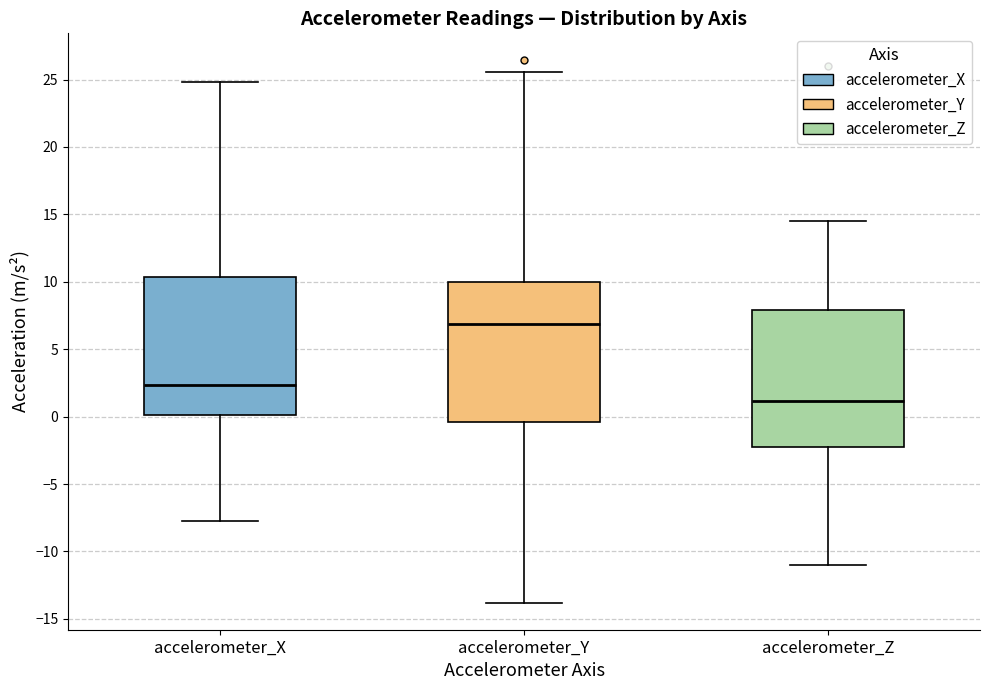

Where does the lower whisker of the box for accelerometer_Z end on the y-axis? The values are not printed on the chart, so give them approximately, as read against the axis.

-11.0